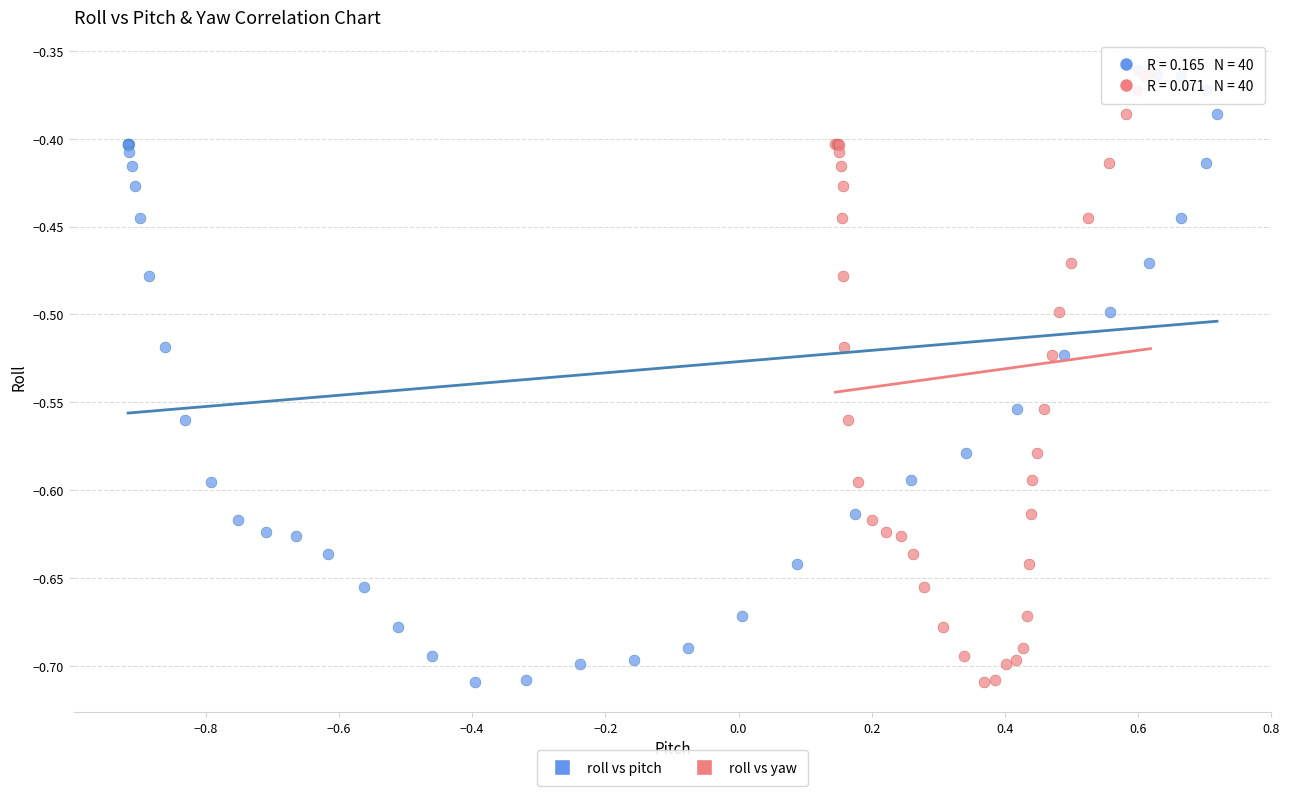

What are all the series names shown in the legend?

roll vs pitch, roll vs yaw